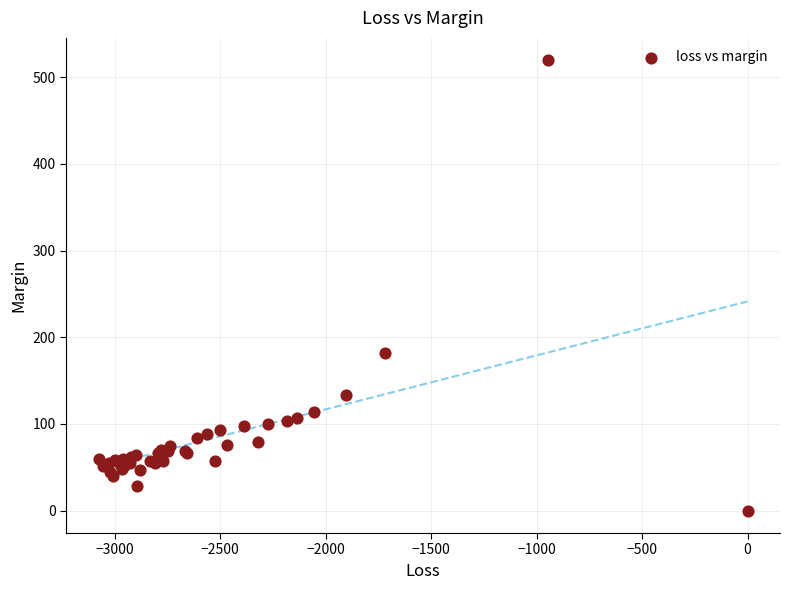

What Y value in the scatter plot is closest to 259?

181.6